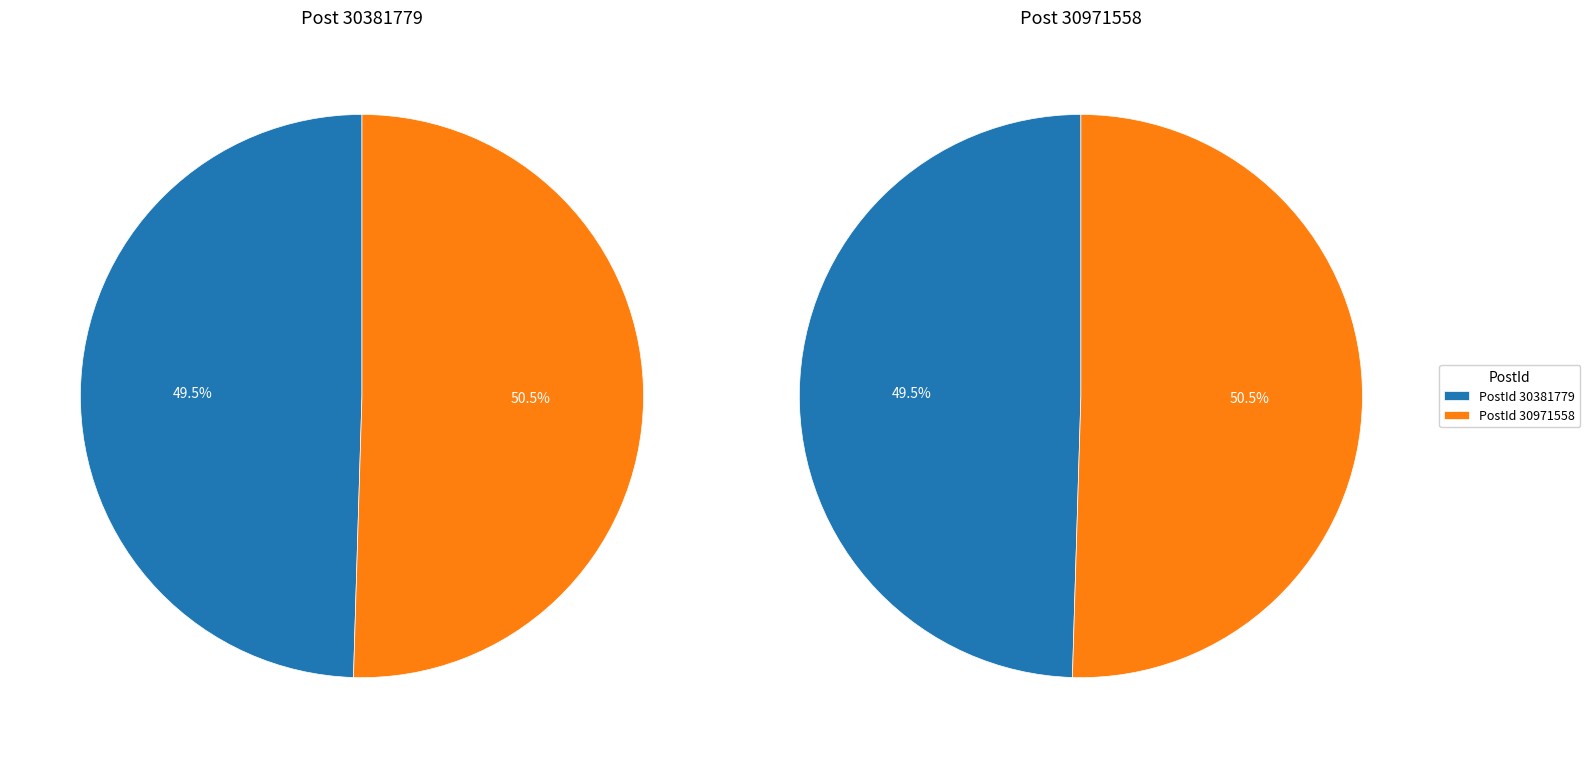

True or false: 30971558 accounts for 58% of the total.

False